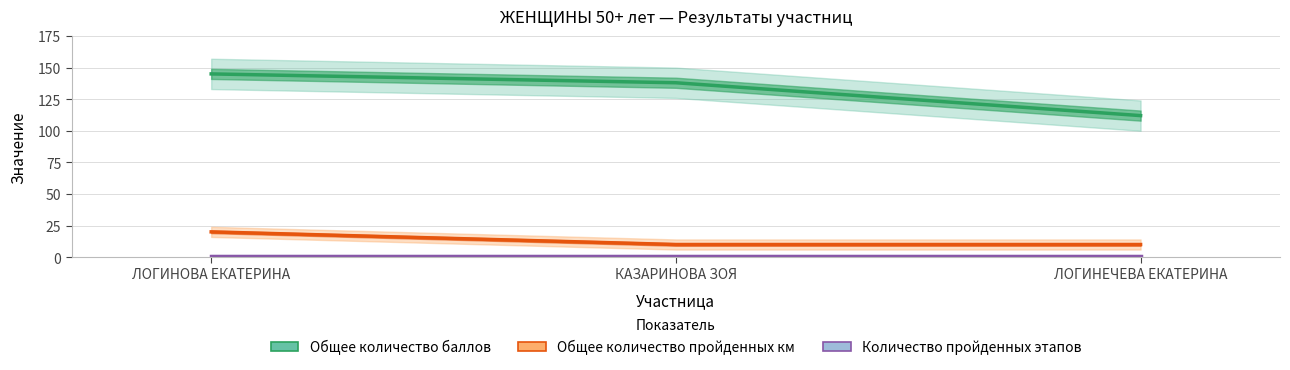

Reading left to right, extract all data points from this chart.

Общее количество баллов: ЛОГИНОВА ЕКАТЕРИНА=145	КАЗАРИНОВА ЗОЯ=138	ЛОГИНЕЧЕВА ЕКАТЕРИНА=112
Общее количество пройденных км: ЛОГИНОВА ЕКАТЕРИНА=20	КАЗАРИНОВА ЗОЯ=10	ЛОГИНЕЧЕВА ЕКАТЕРИНА=10
Количество пройденных этапов: ЛОГИНОВА ЕКАТЕРИНА=1	КАЗАРИНОВА ЗОЯ=1	ЛОГИНЕЧЕВА ЕКАТЕРИНА=1